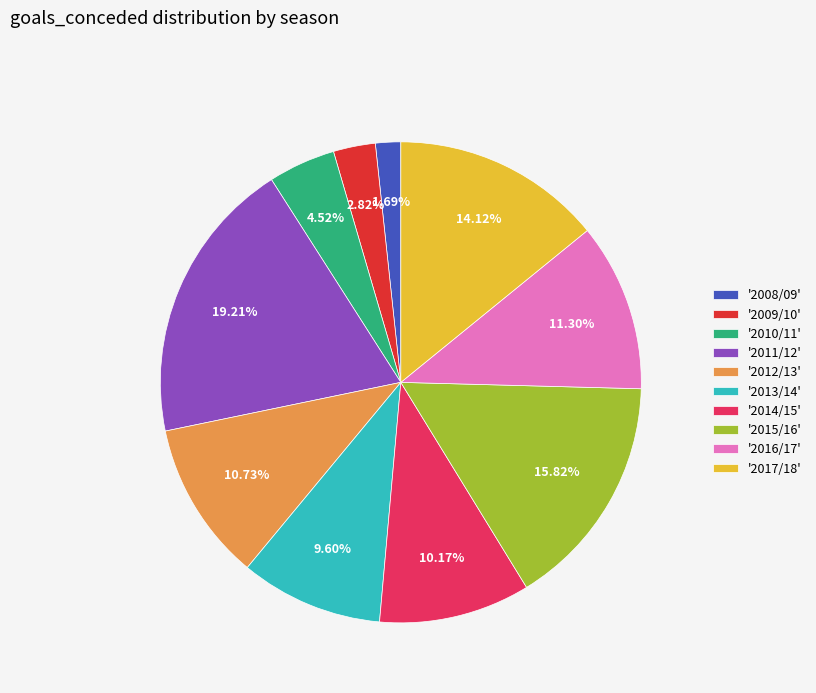

Which slice is the largest?

'2011/12'